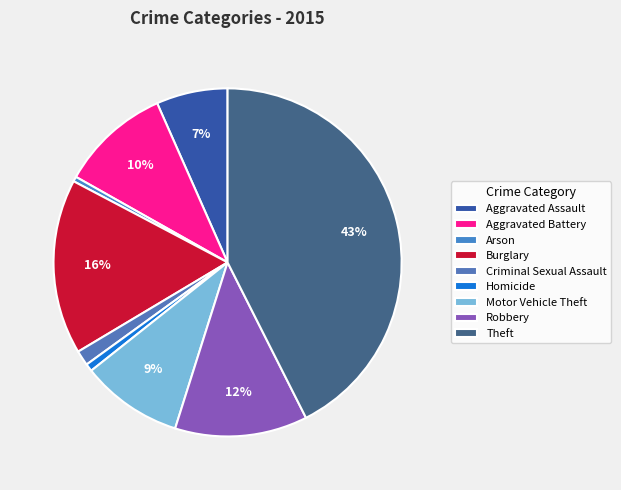

To the nearest percent, what portion does Aggravated Assault represent?

7%